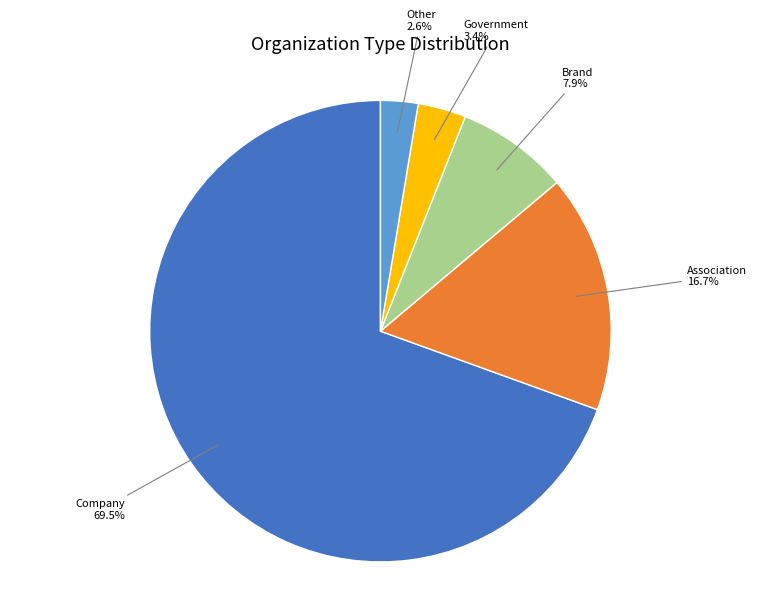

Between Brand and Association, which is larger?

Association